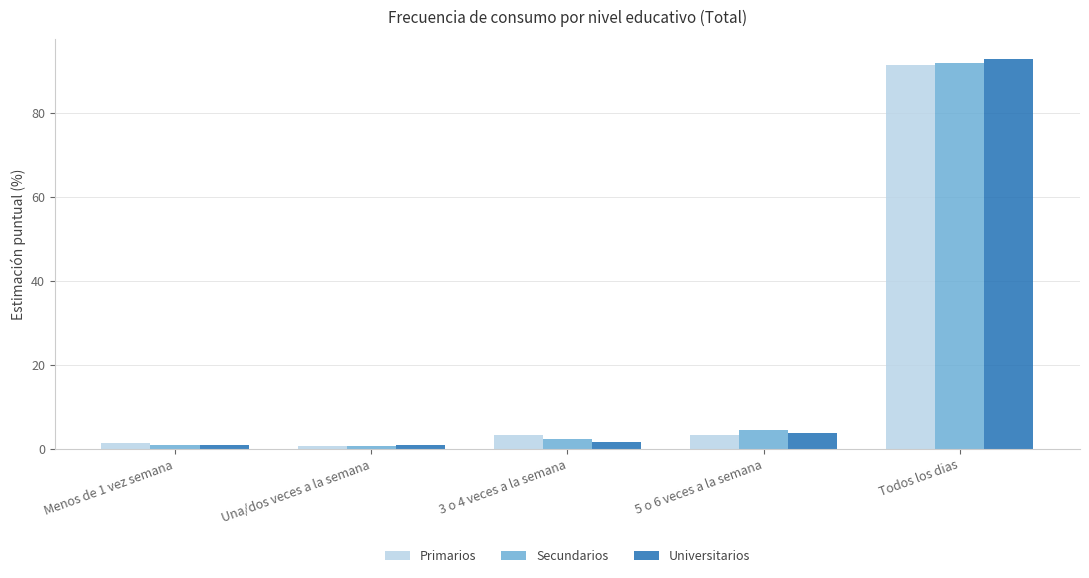

At which label does Universitarios reach its peak?

Todos los dias